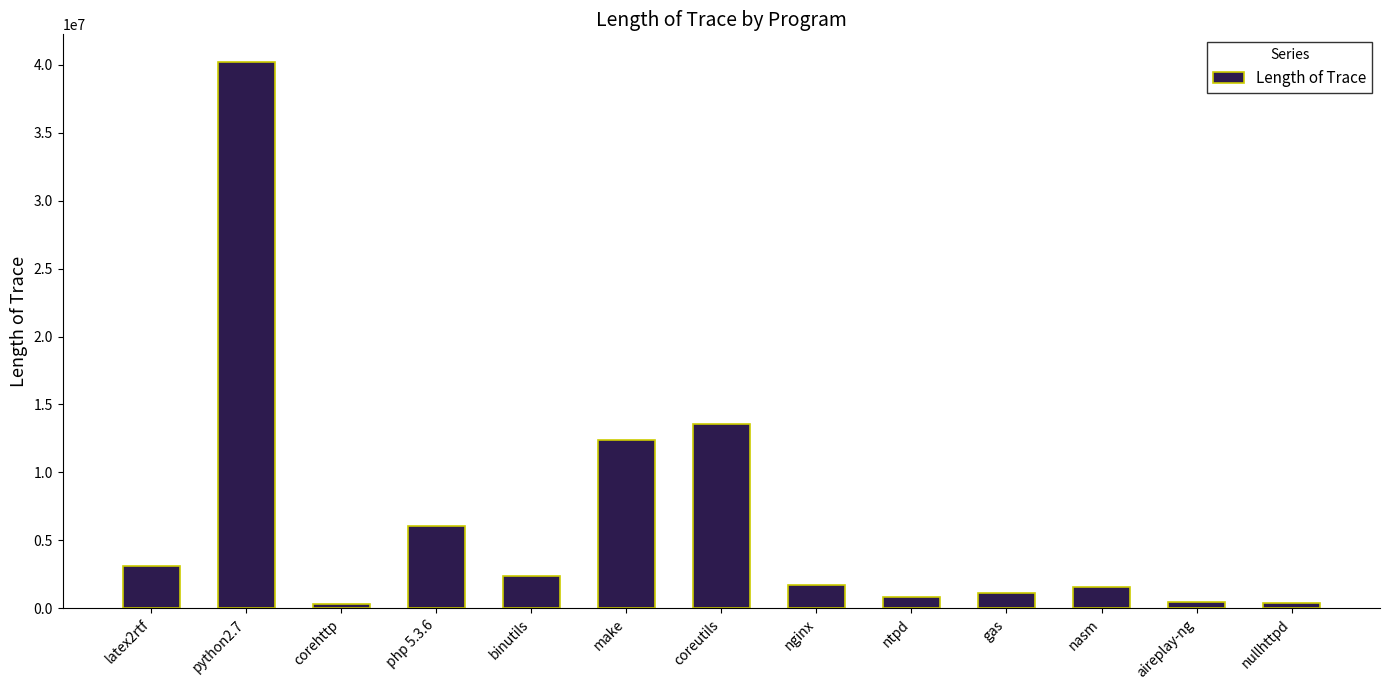

What is the change in value from latex2rtf to aireplay-ng?

-2653622